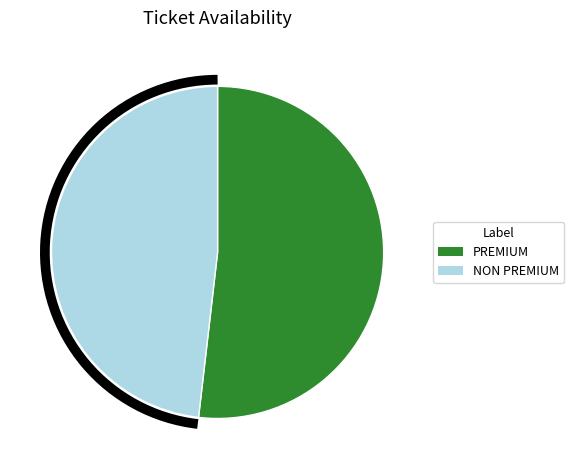

How many segments does this pie chart have?

2